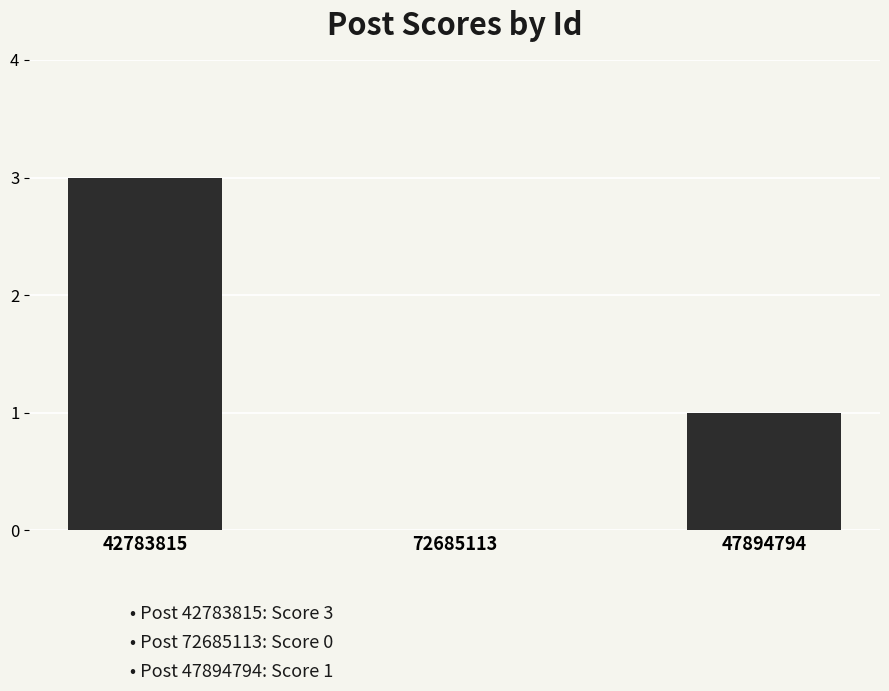

Reading right to left, extract all data points from this chart.

47894794=1	72685113=0	42783815=3